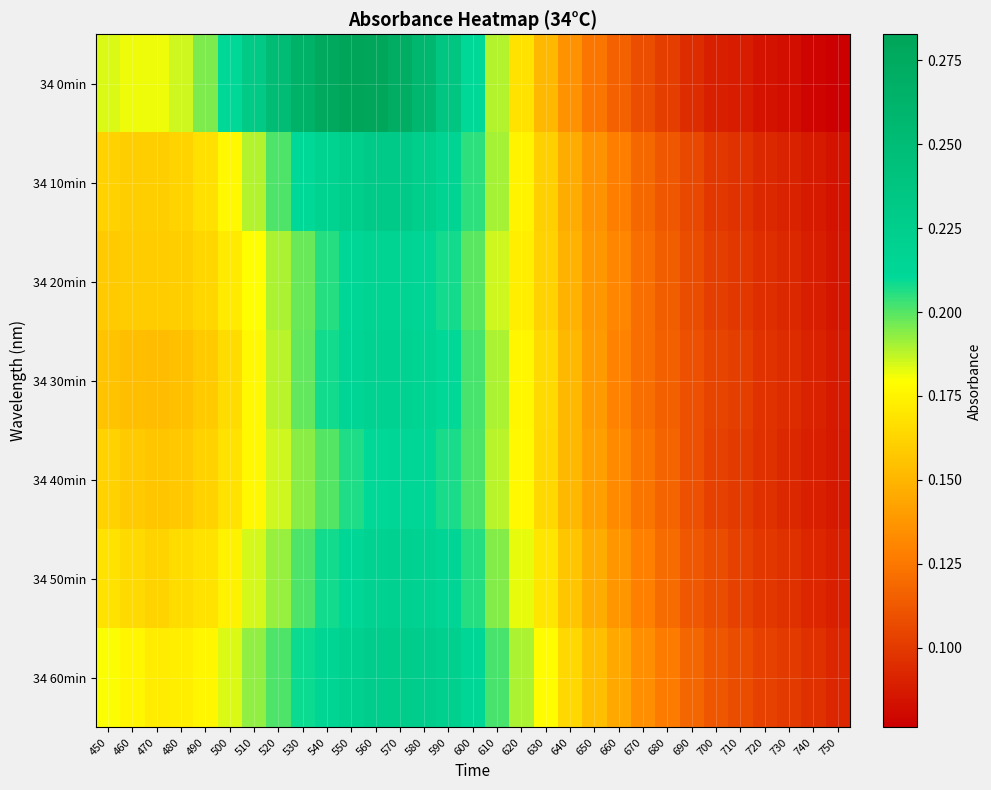

Count the number of categories in the chart.

31